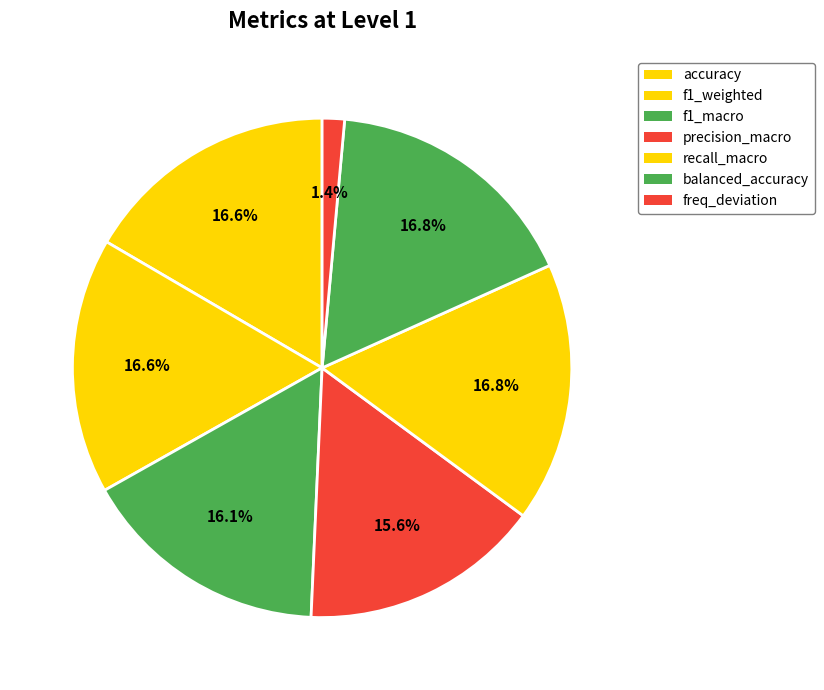

To the nearest percent, what is the combined percentage of freq_deviation and precision_macro?

17%